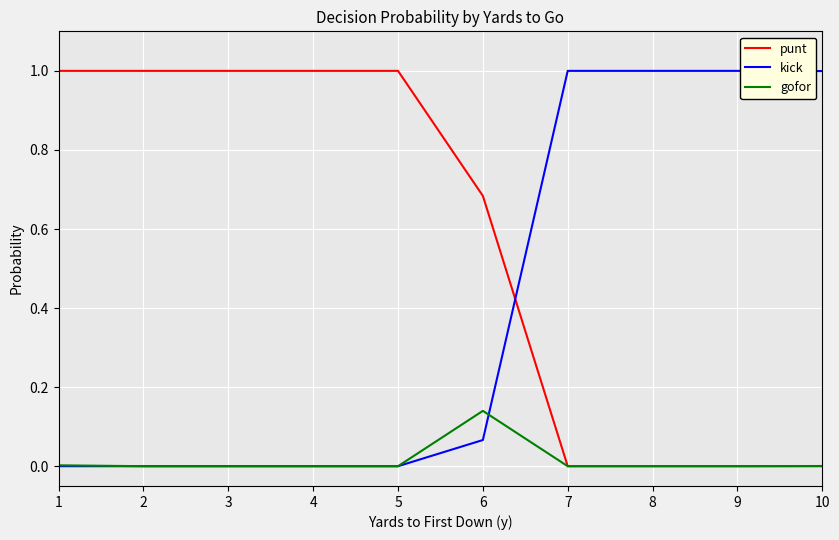

True or false: kick and punt cross at least once.

True